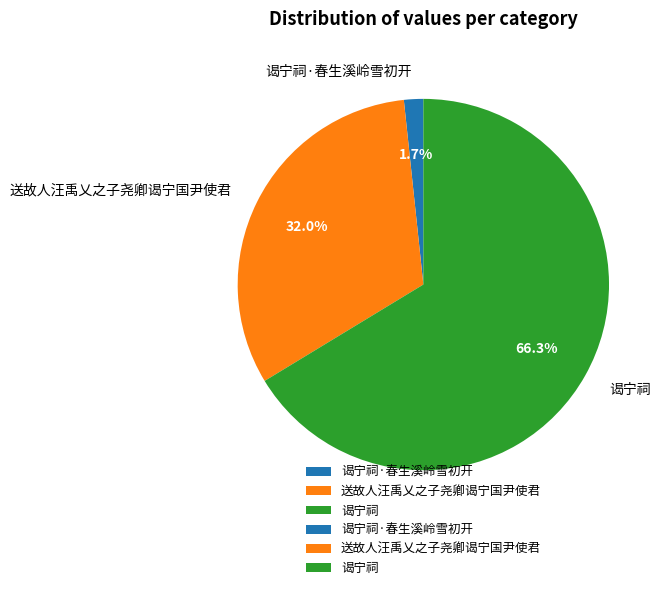

Combined, do 送故人汪禹乂之子尧卿谒宁国尹使君 and 谒宁祠·春生溪岭雪初开 account for over 50%?

No